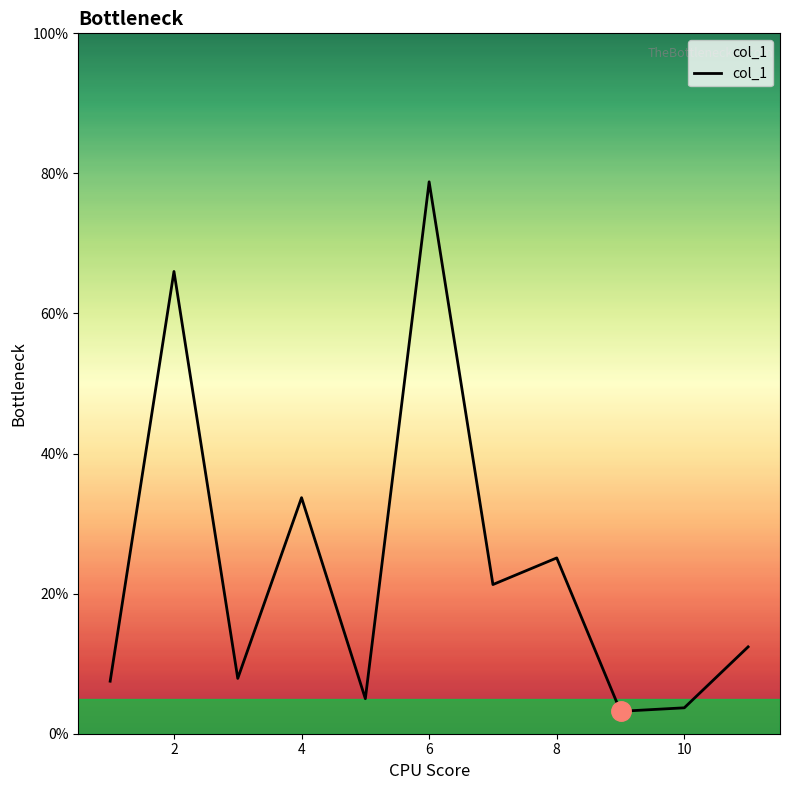

What is the difference between the maximum and minimum values?

75.6